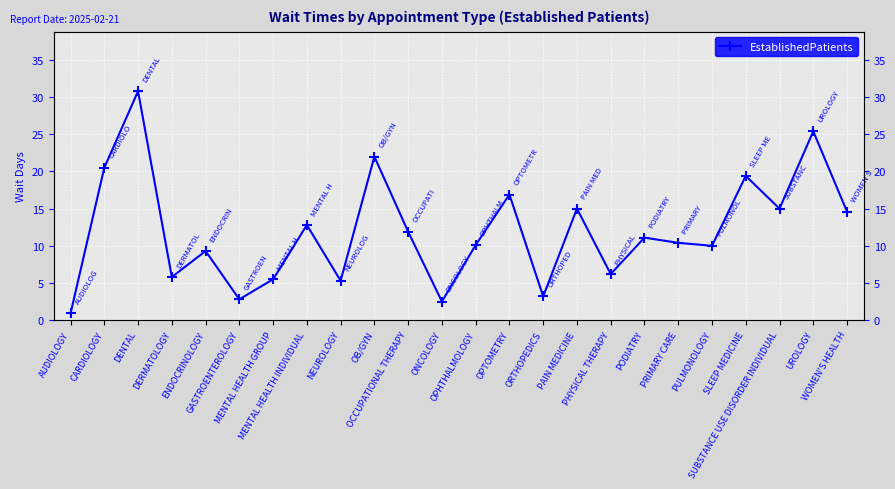

How many data points are less than 11?

12